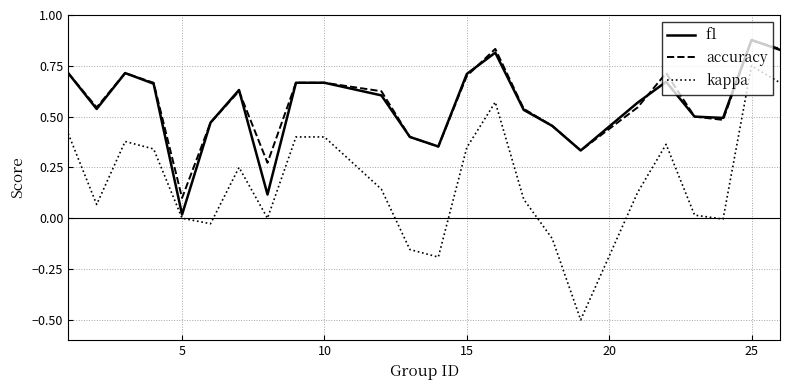

True or false: kappa and accuracy intersect in this chart.

False